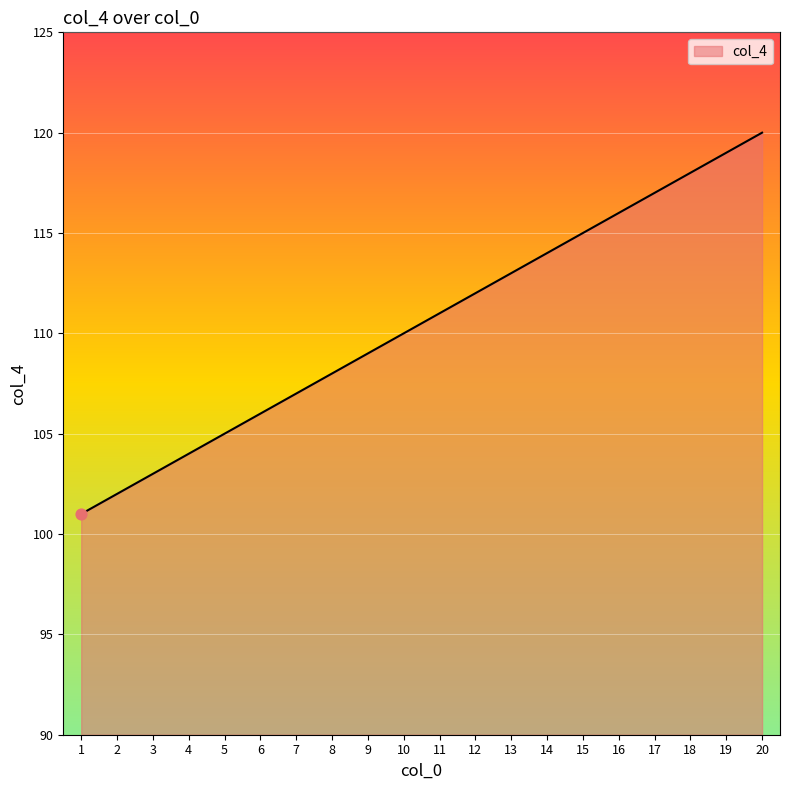

Approximately how many times larger is the value at 8 compared to 17?

0.9